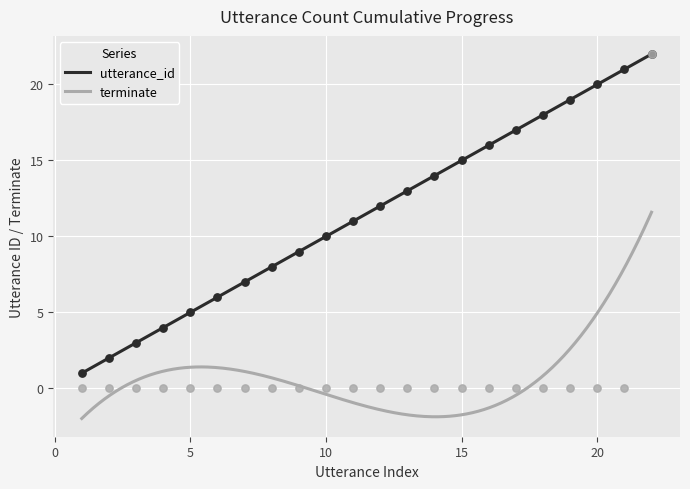

True or false: utterance_id and terminate intersect in this chart.

False